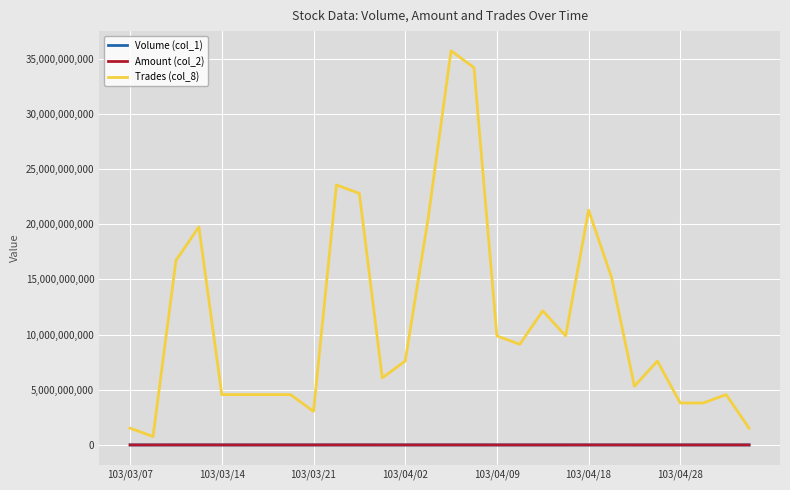

Which series has the widest spread of values?

Trades (col_8)